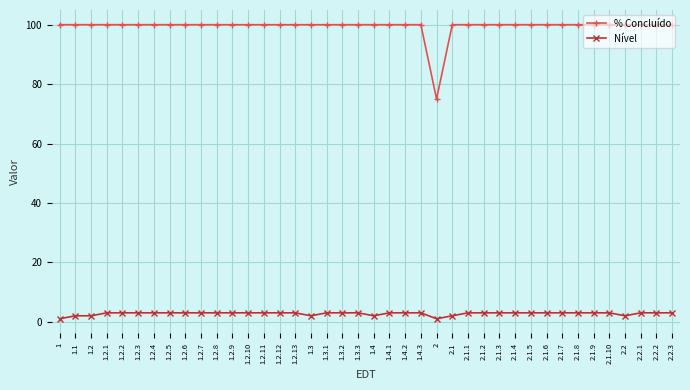

Which series has the widest spread of values?

% Concluído